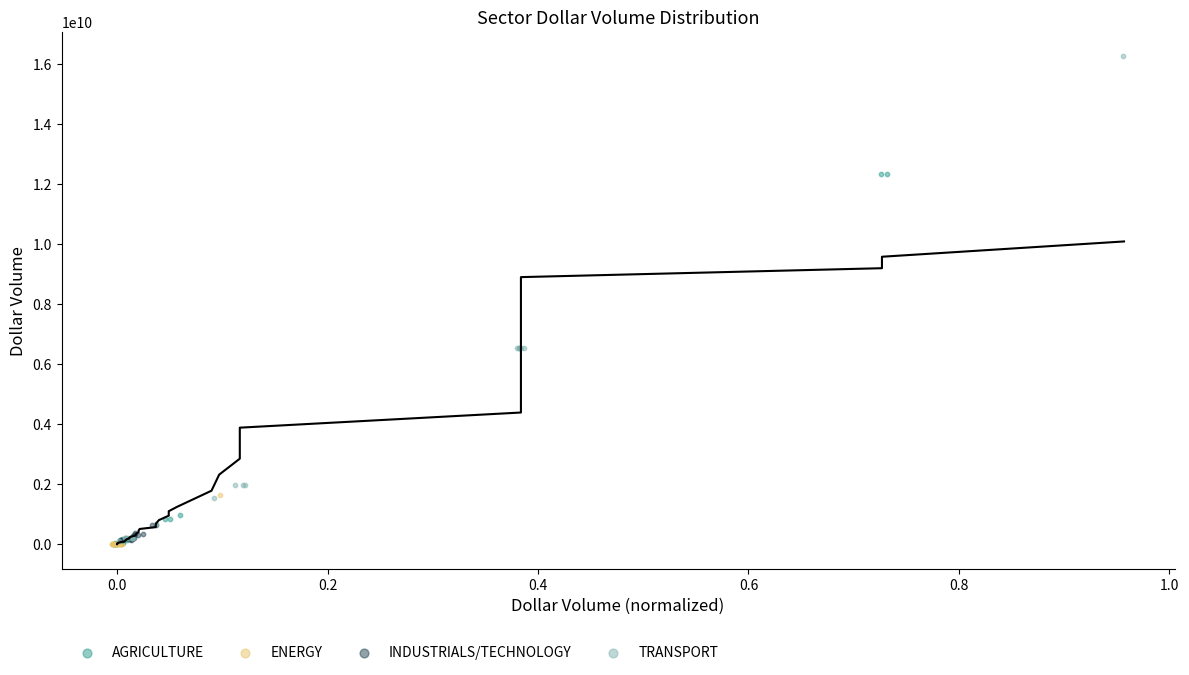

What are all the series names shown in the legend?

AGRICULTURE, ENERGY, INDUSTRIALS/TECHNOLOGY, TRANSPORT